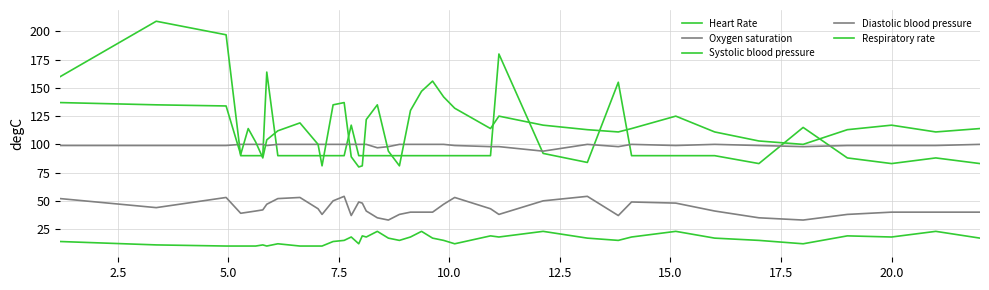

How many lines are shown in the chart?

5